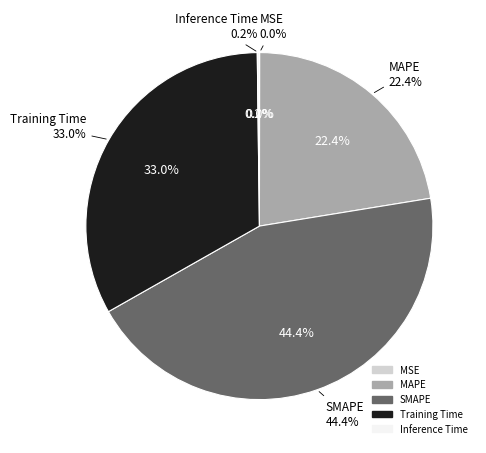

Is there any slice that represents more than half of the pie?

No